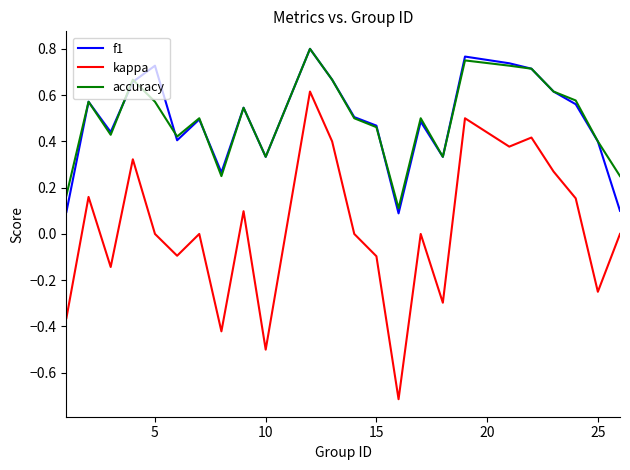

True or false: f1 and kappa cross at least once.

False